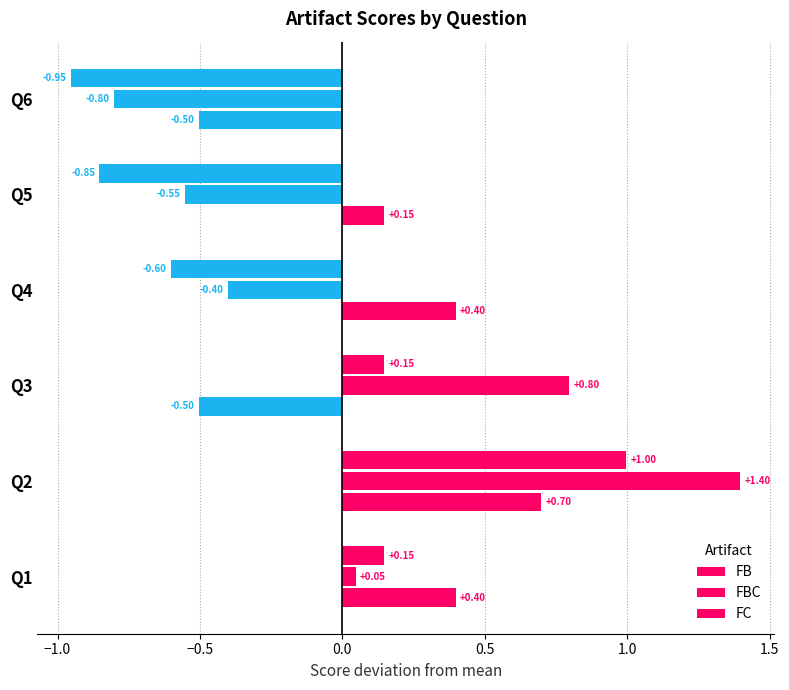

How many values in the FC series are below 0?

3